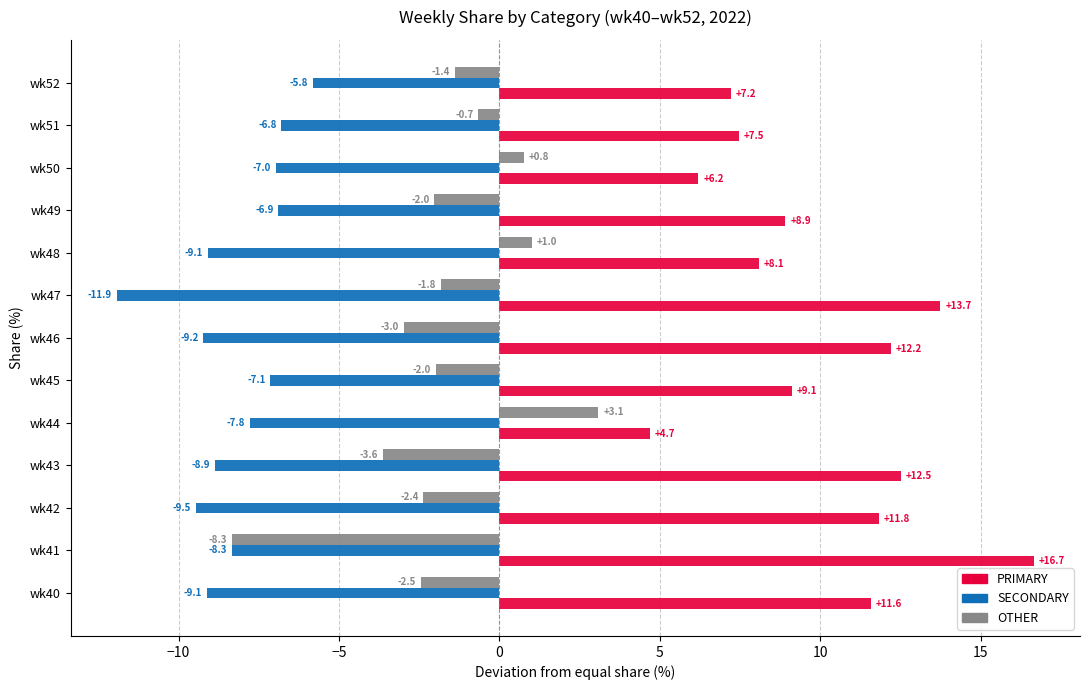

Which series has the largest range (max minus min)?

PRIMARY